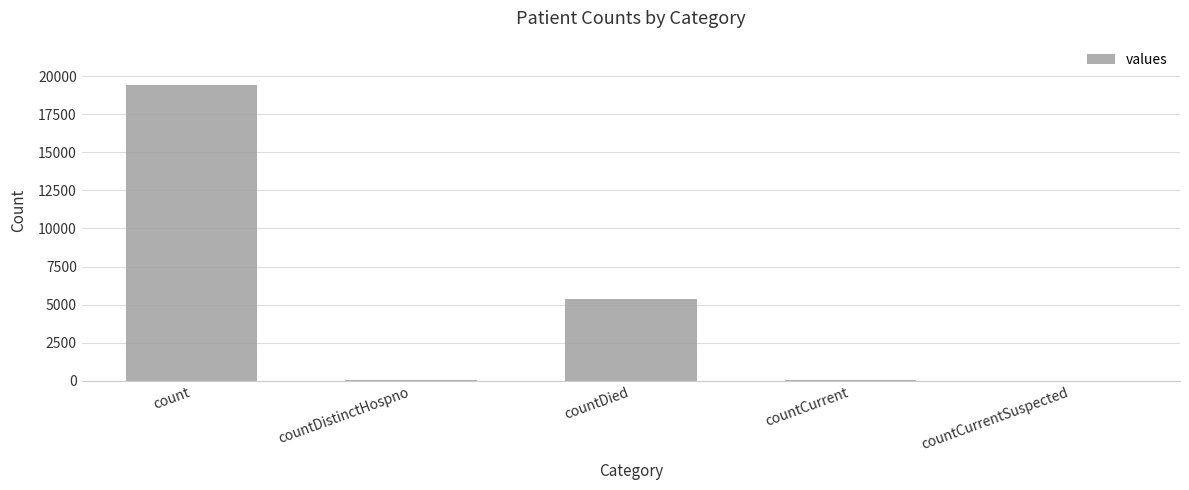

What is the greatest value displayed?

19420